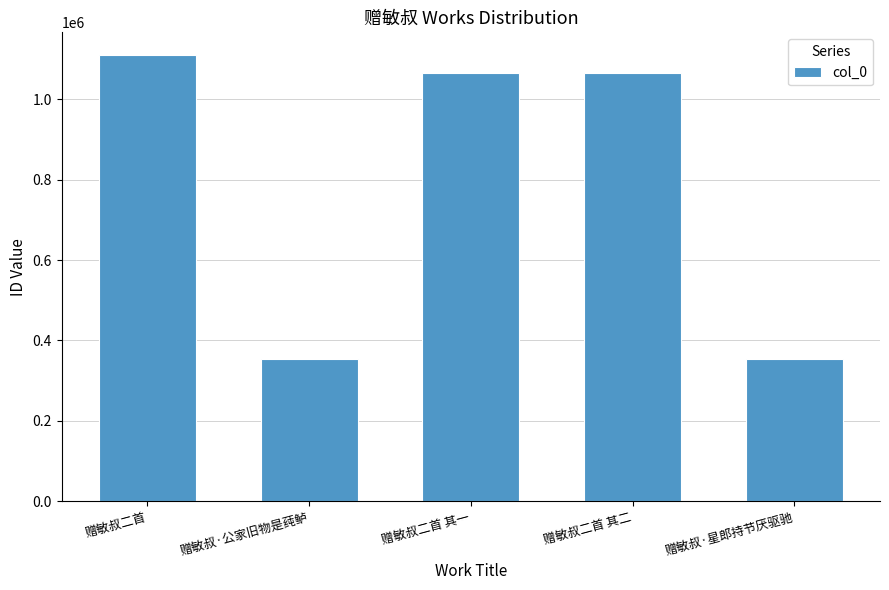

Which category has the highest value across all series?

赠敏叔二首